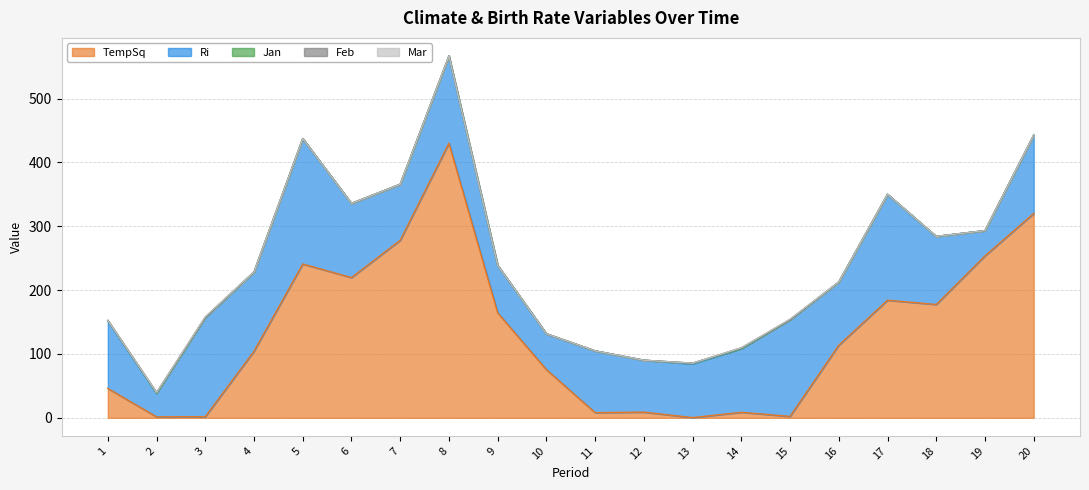

Which series has the widest spread of values?

TempSq